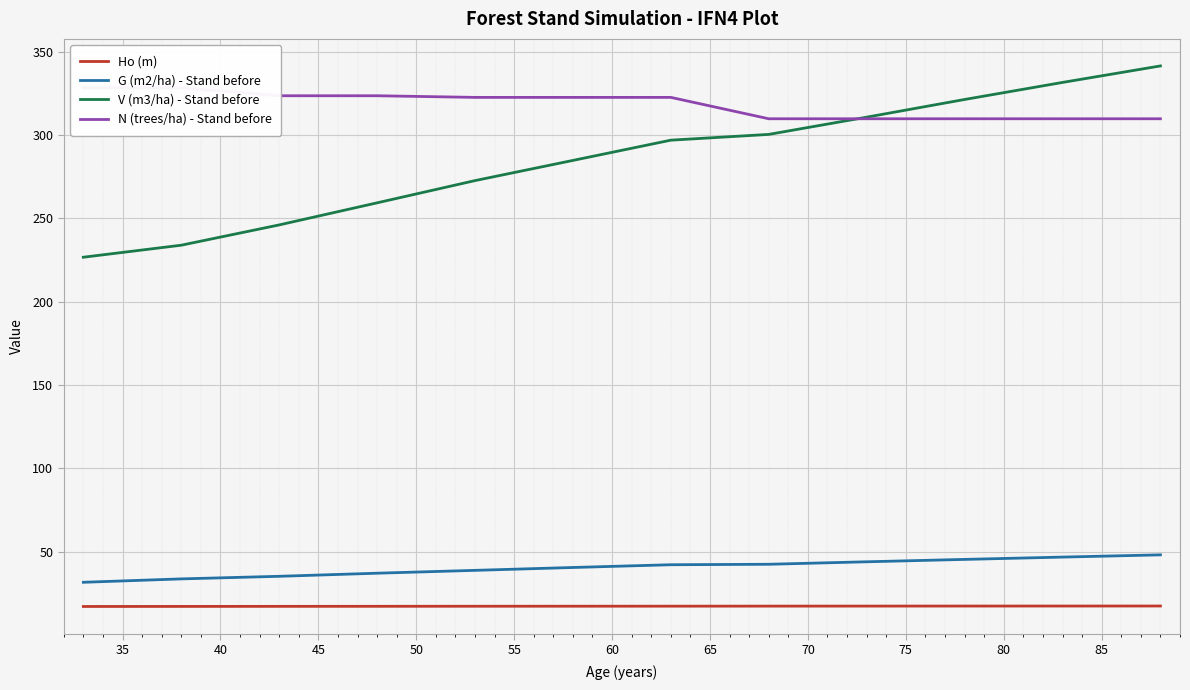

True or false: V (m3/ha) - Stand before and G (m2/ha) - Stand before intersect in this chart.

False